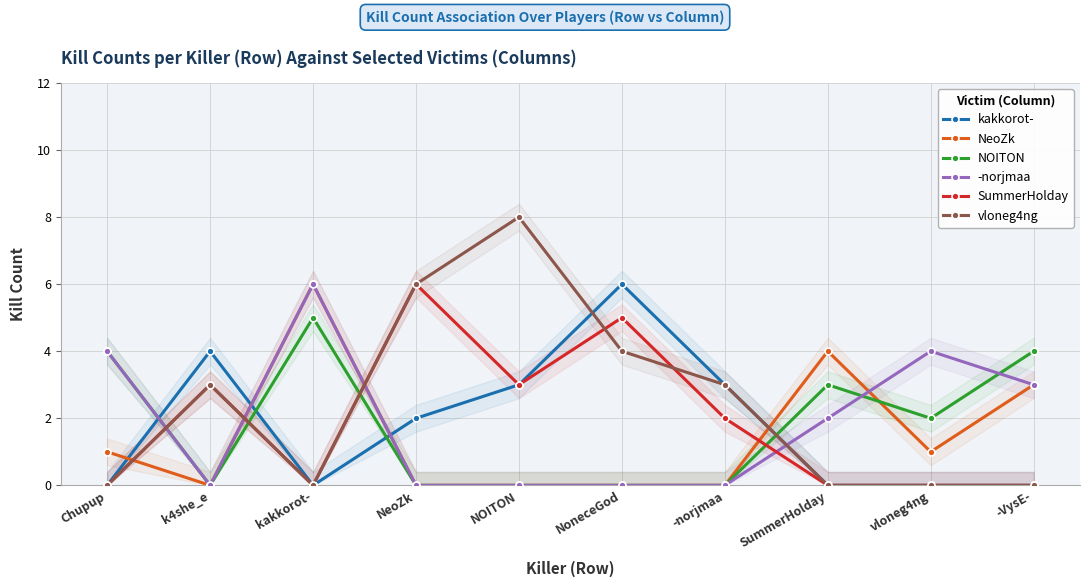

Is the value of NOITON at kakkorot- greater than the value of -norjmaa at NOITON?

Yes